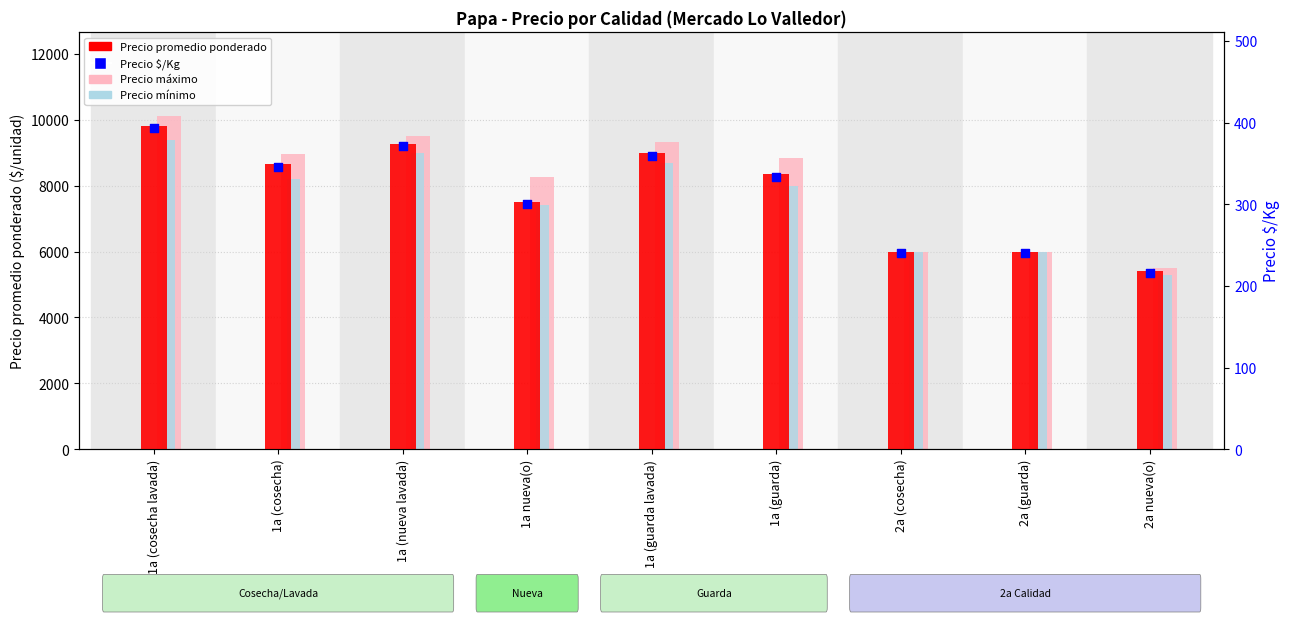

Which series has the largest Y range (max minus min)?

Precio máximo